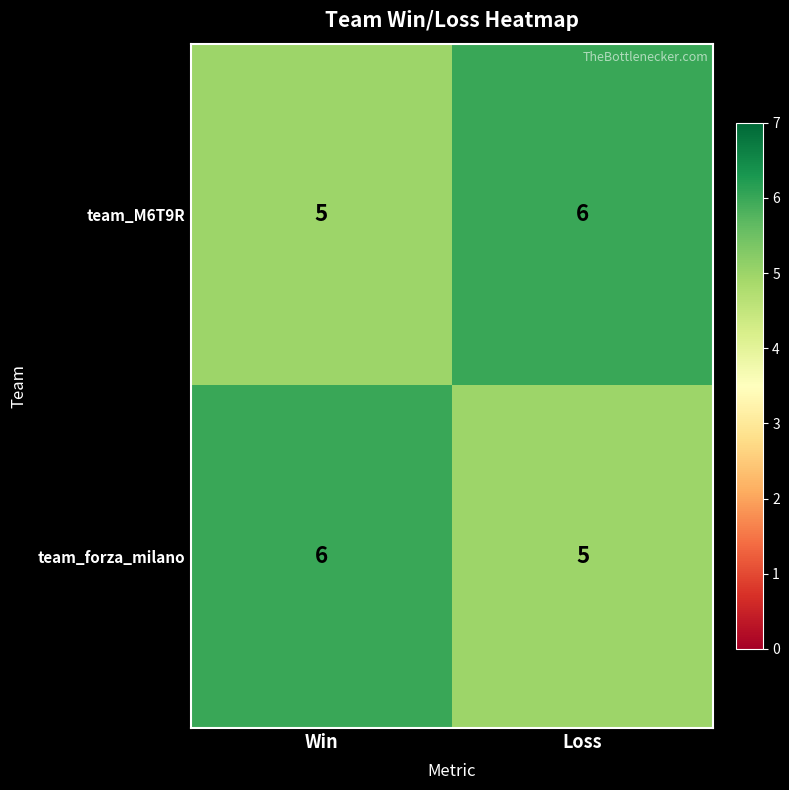

At which label does team_forza_milano reach its peak?

Win